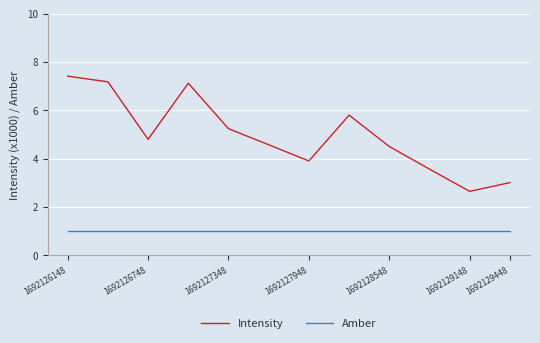

Which series has the largest total across all categories?

Intensity